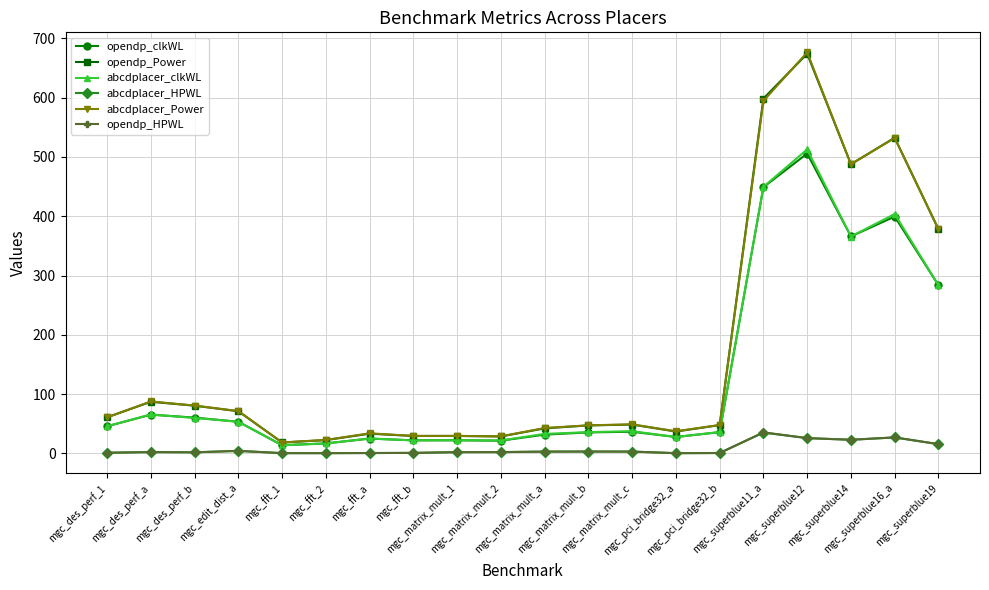

In opendp_HPWL, how many points are lower than both neighbors (excluding endpoints)?

4